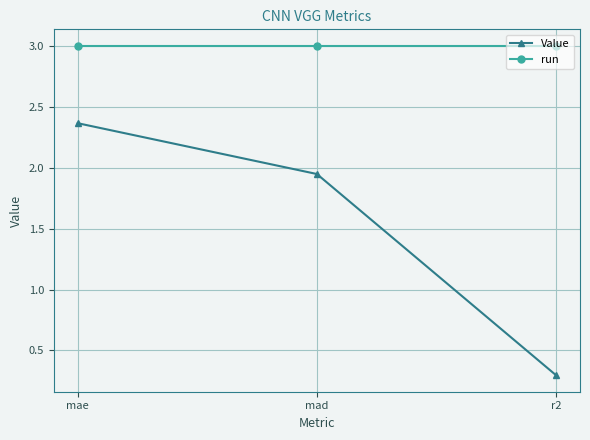

What position from the right is r2?

1